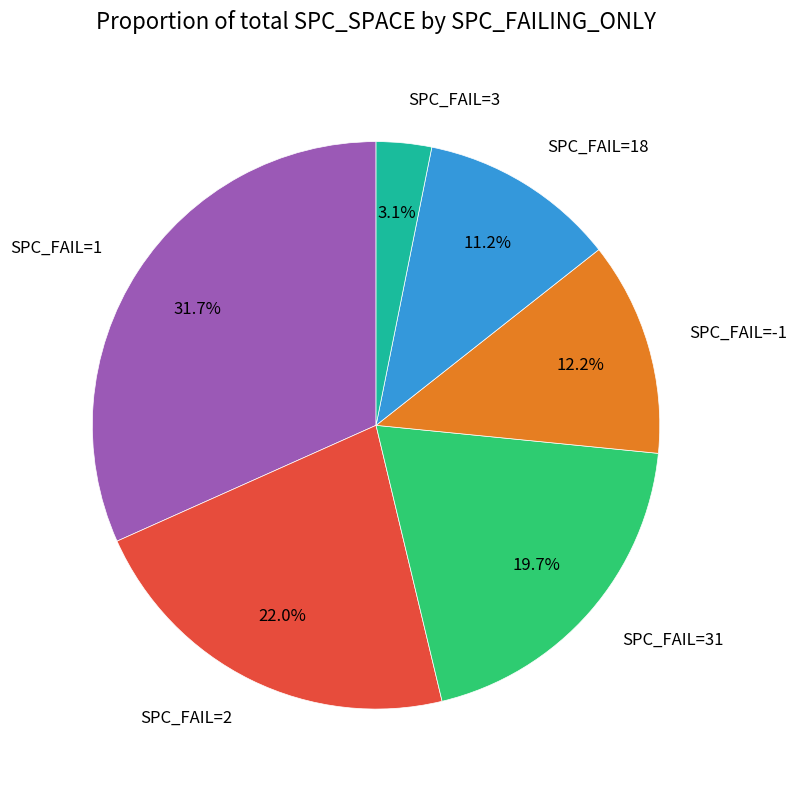

Do SPC_FAIL=31 and SPC_FAIL=1 together represent more than half of the pie?

Yes